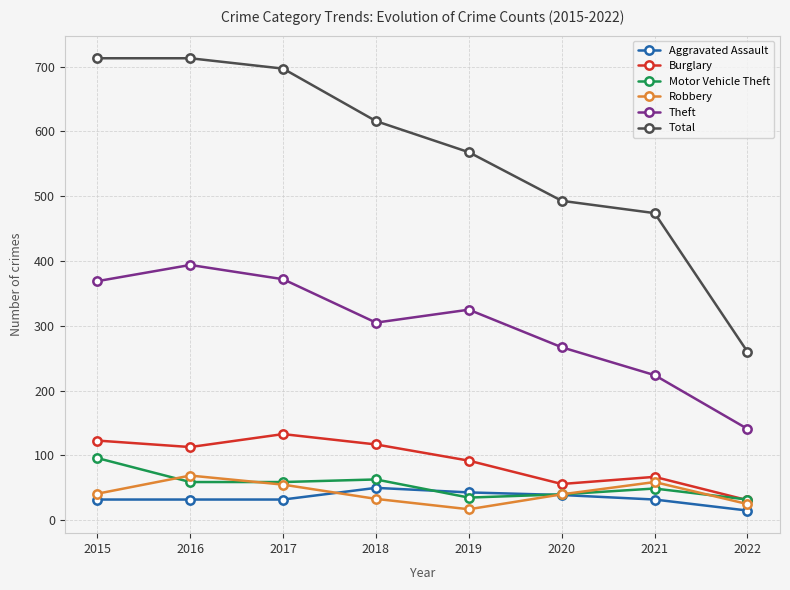

Does the chart have visible grid lines?

Yes